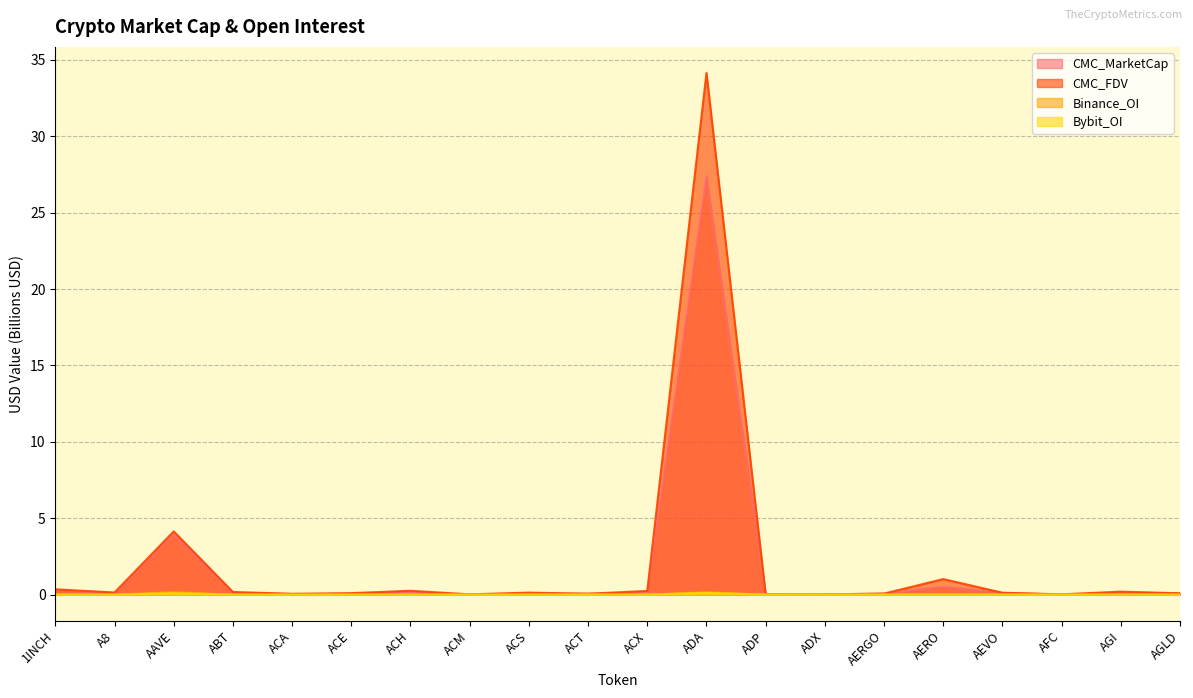

What is the total value across all series at AGLD?

0.2